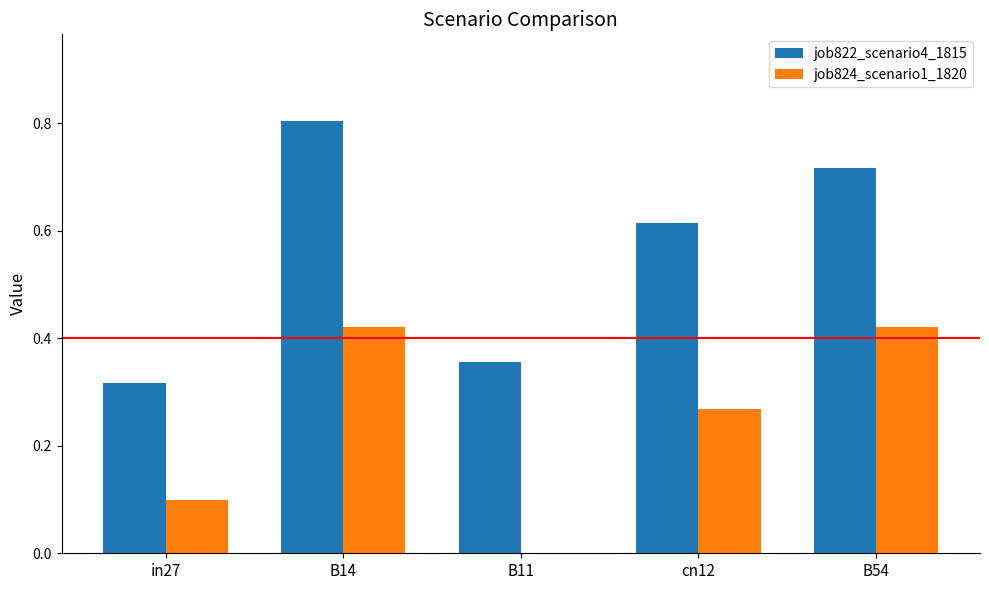

True or false: job822_scenario4_1815 has a value of 0.8 at B14.

True